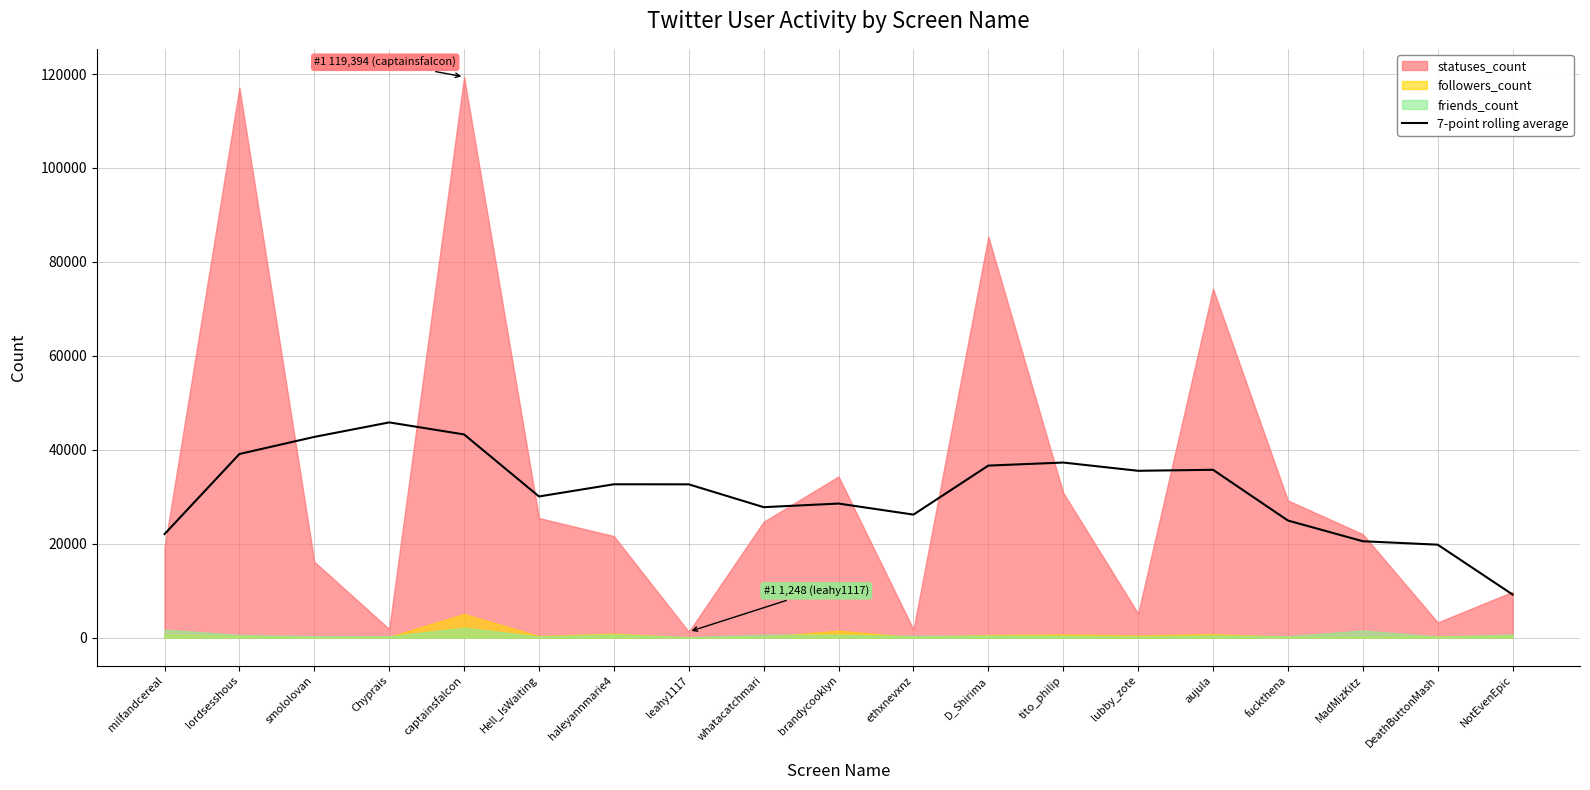

Reading right to left, extract all data points from this chart.

NotEvenEpic=9177.4	DeathButtonMash=19792.1	MadMizKitz=20525.9	fuckthena=24933.6	aujula=35736.3	lubby_zote=35522.4	tito_philip=37278.0	D_Shirima=36629.9	ethxnevxnz=26193.4	brandycooklyn=28547.6	whatacatchmari=27778.6	leahy1117=32639.4	haleyannmarie4=32651.4	Hell_IsWaiting=30058.1	captainsfalcon=43266.1	Chyprais=45825.3	smololovan=42737.4	lordsesshous=39098.7	milfandcereal=22042.4